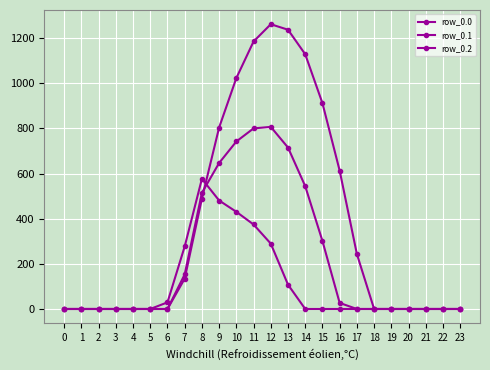

How many times do row_0.2 and row_0.0 cross each other?

1